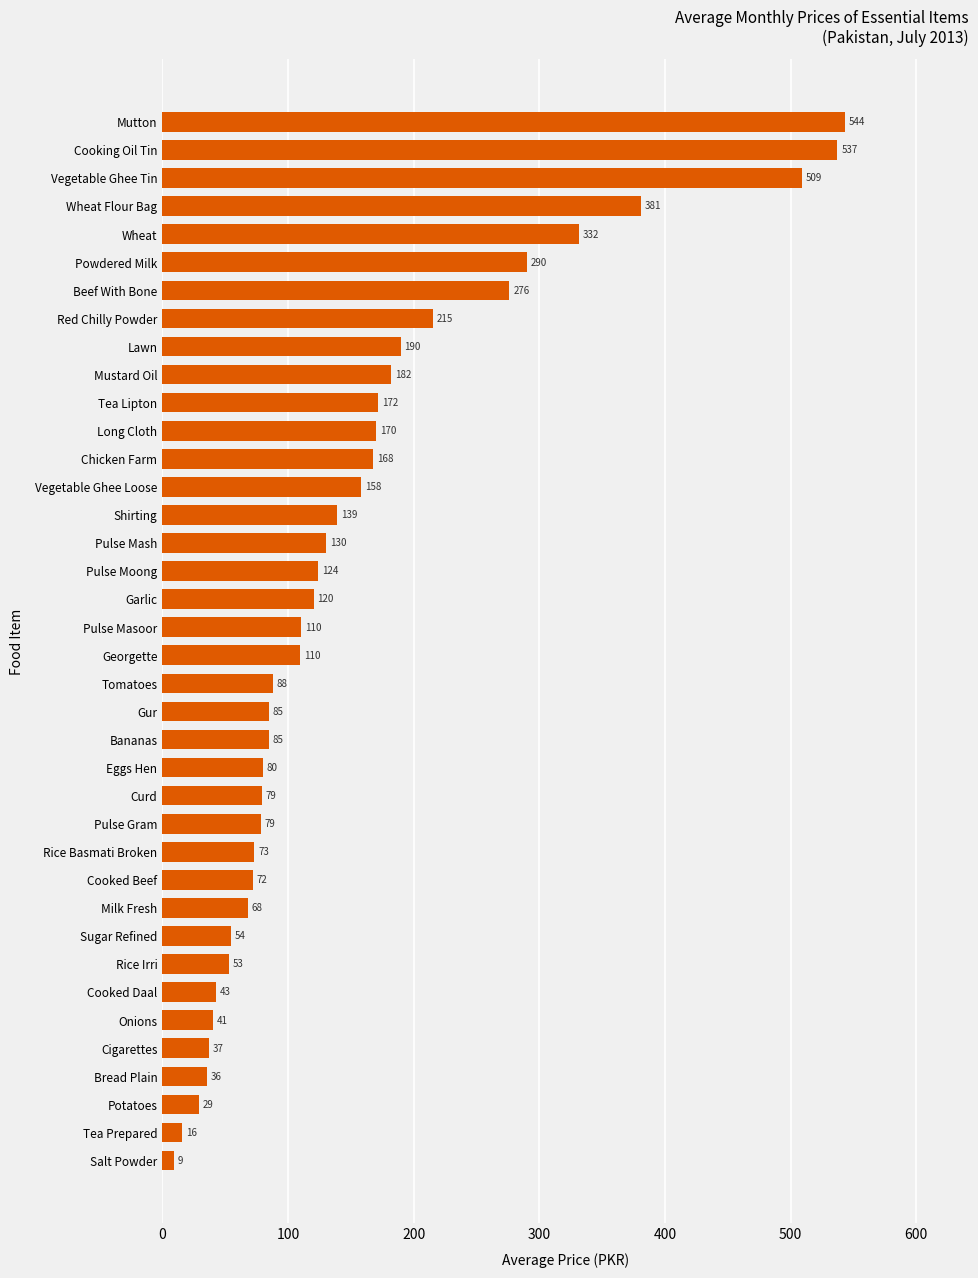

At which category does the chart reach its minimum across all series?

Salt Powder